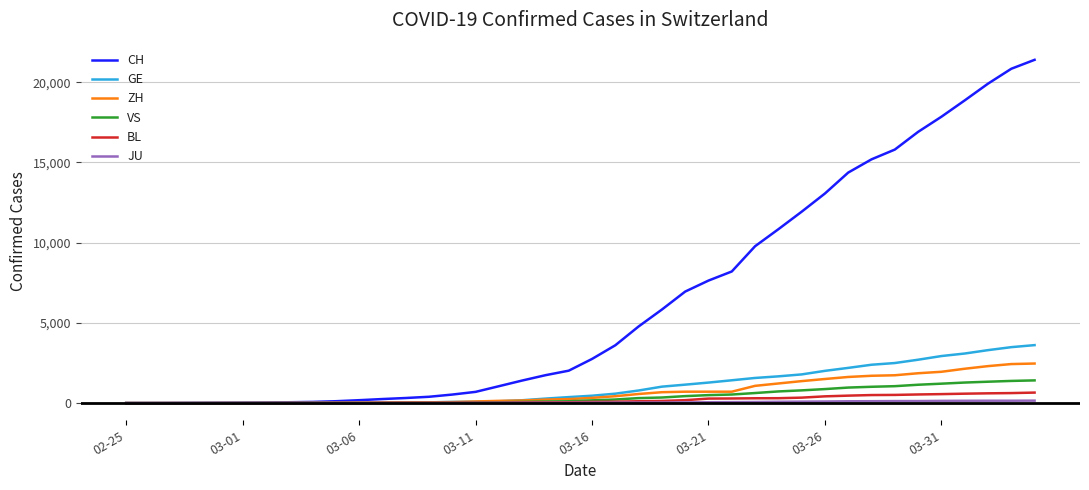

What are all the series names shown in the legend?

CH, GE, ZH, VS, BL, JU